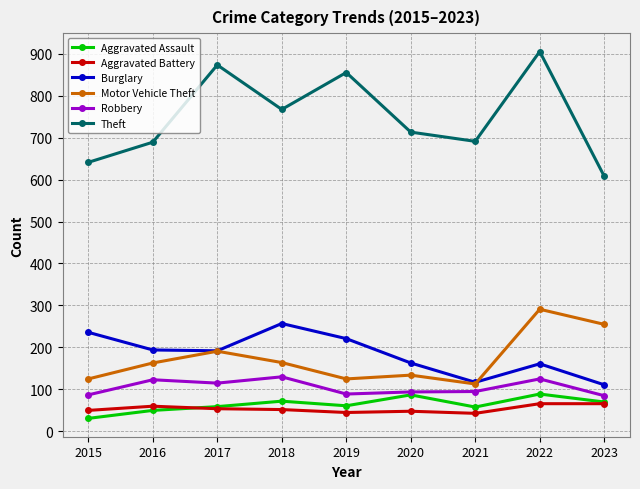

At which category is the sum across all series the highest?

2022